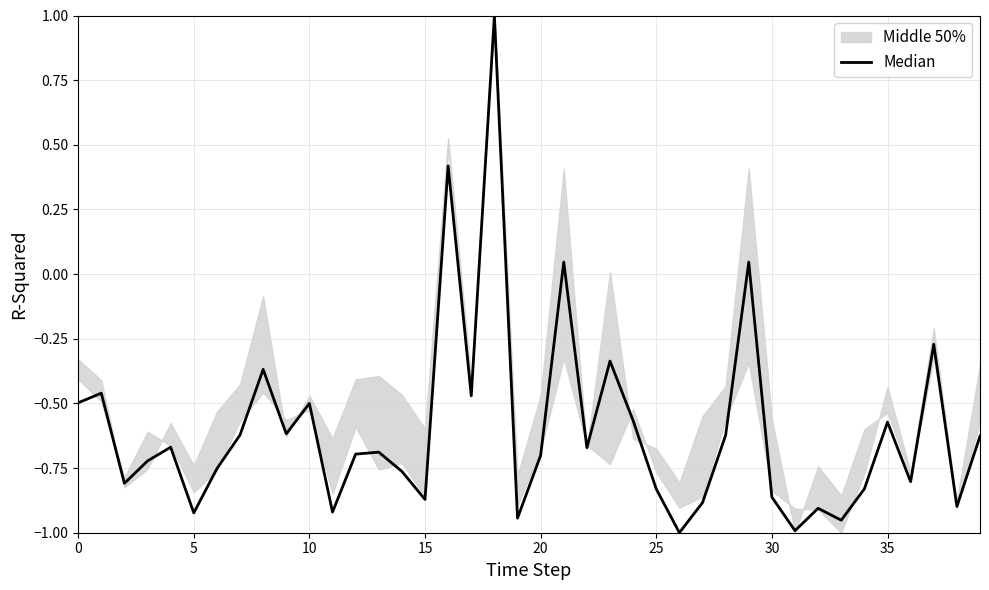

True or false: the data shows -0.5 at 17.

True